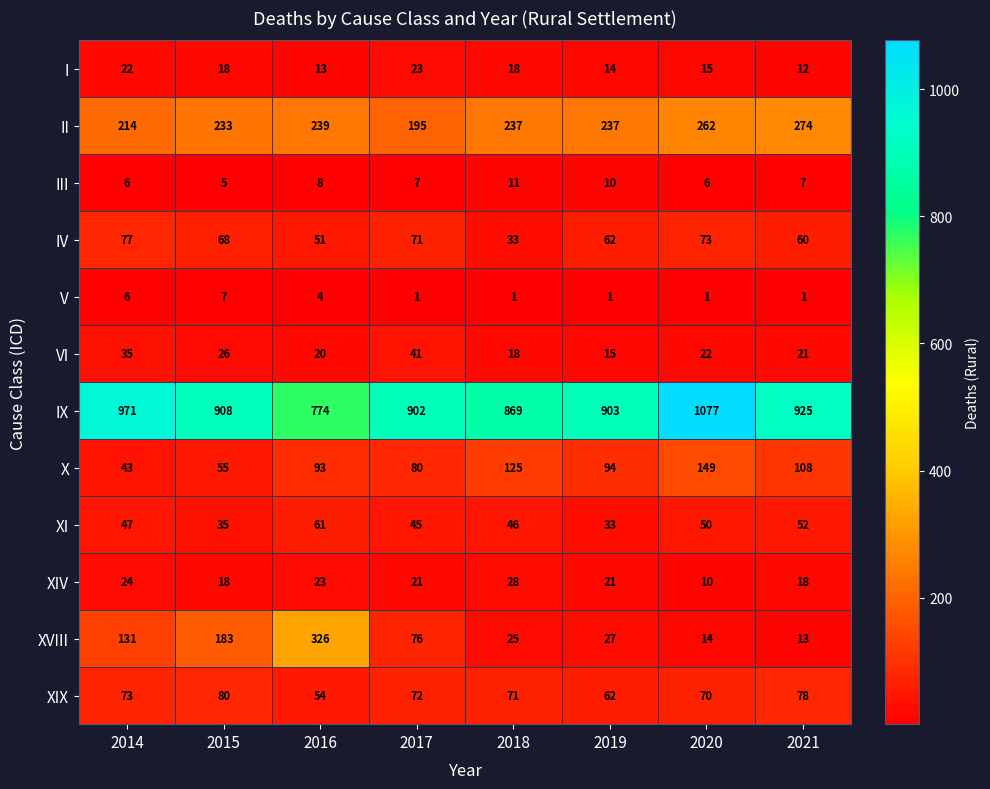

Rank the categories by XVIII value from highest to lowest.

2016, 2015, 2014, 2017, 2019, 2018, 2020, 2021